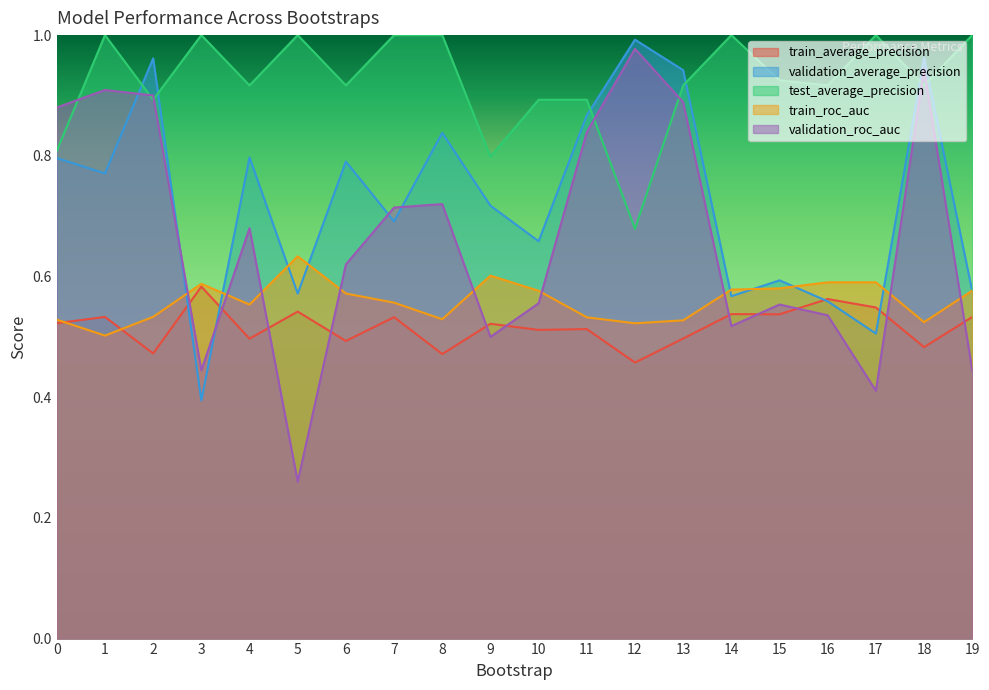

True or false: train_roc_auc and validation_roc_auc cross at least once.

True